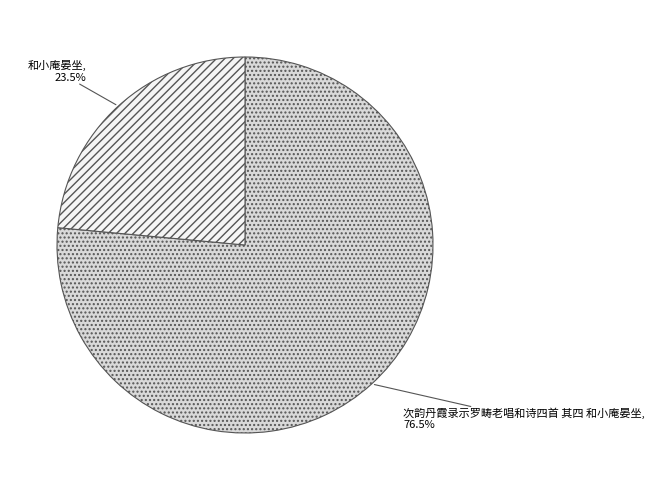

How many segments does this pie chart have?

2